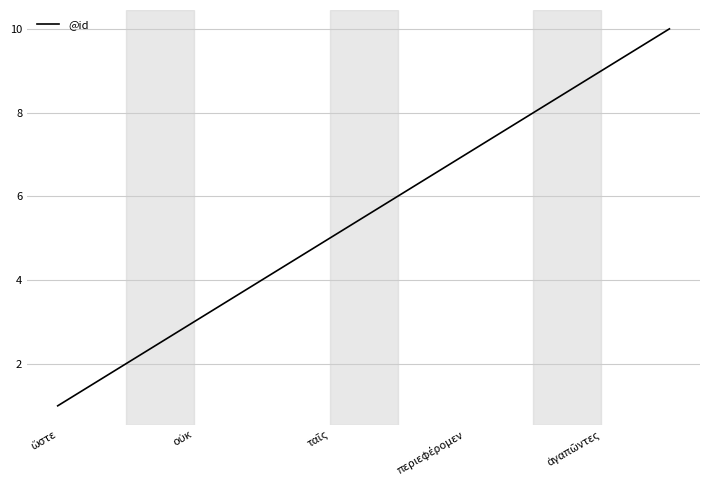

What is the maximum value shown in the chart?

10